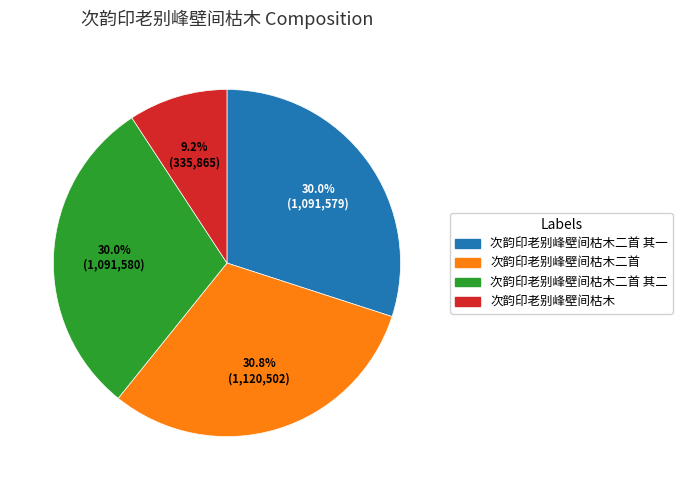

Is there a majority slice in this chart?

No